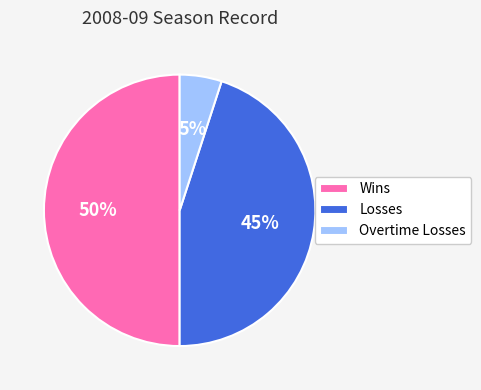

Between Overtime Losses and Wins, which is larger?

Wins